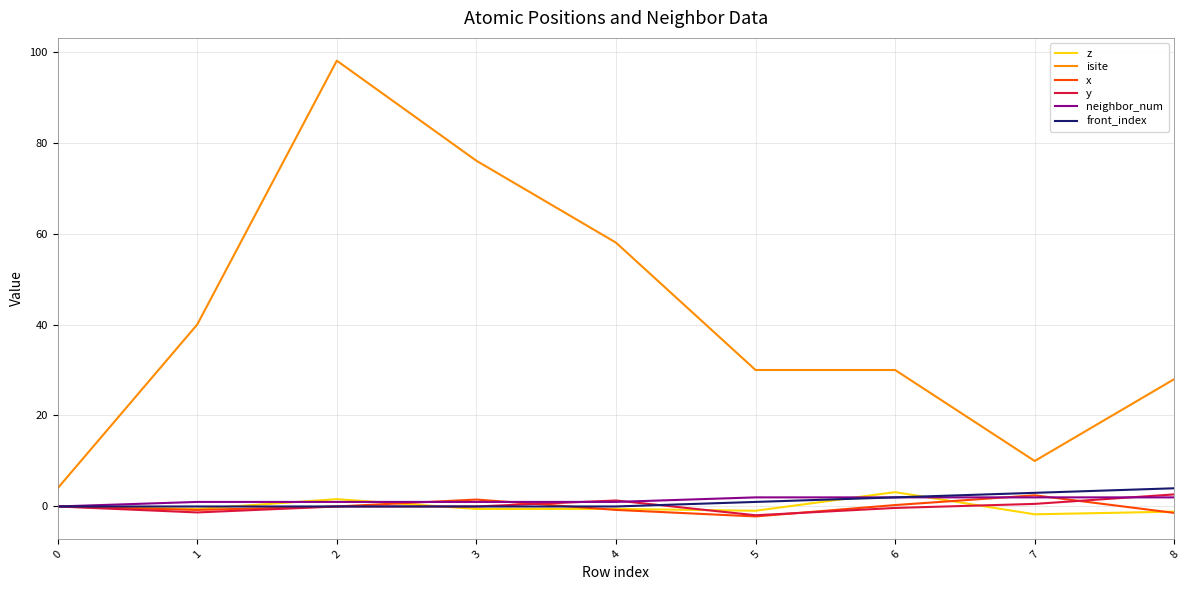

The x series shows 0.3 at 6. True or false?

True